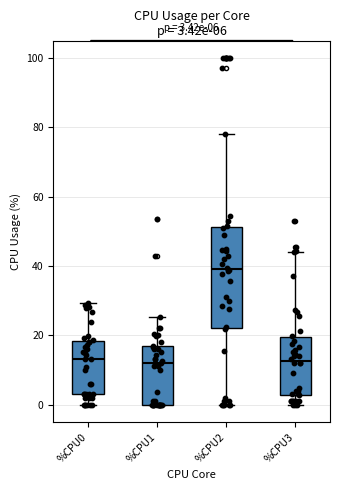

Which box's median line is the highest?

%CPU2